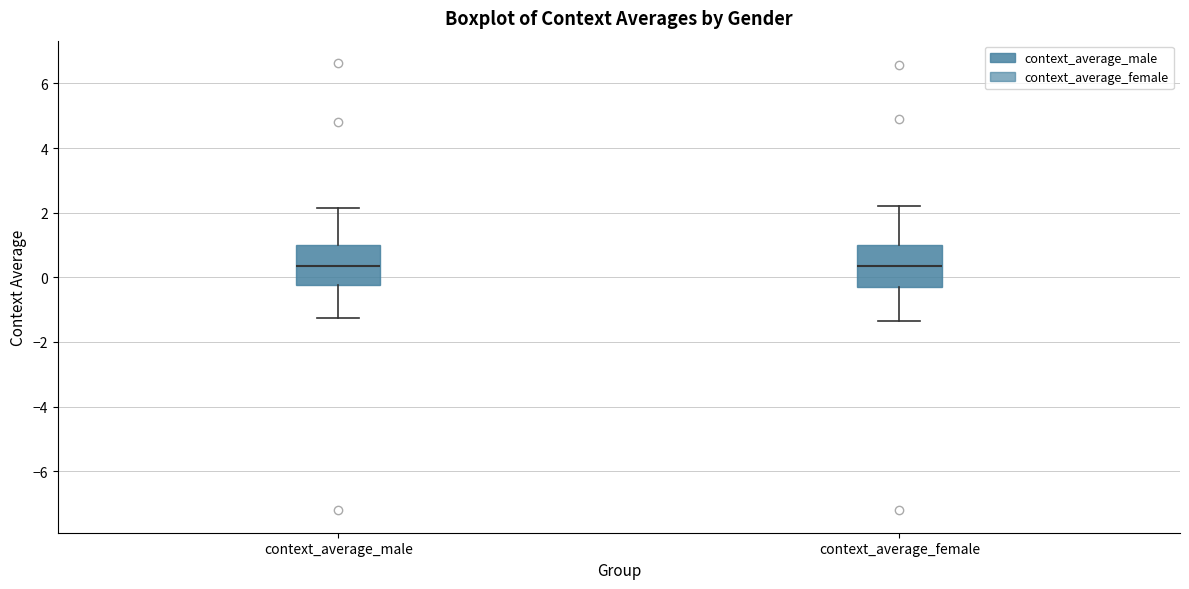

Reading left to right, read every box against the y-axis: the position of its median line, the range the box covers, and the ends of its whiskers. The values are not printed on the chart, so give them approximately, as read against the axis.

context_average_male: median 0.4, box -0.2 to 1.0, whiskers -1.2 to 2.2
context_average_female: median 0.4, box -0.4 to 1.0, whiskers -1.4 to 2.2